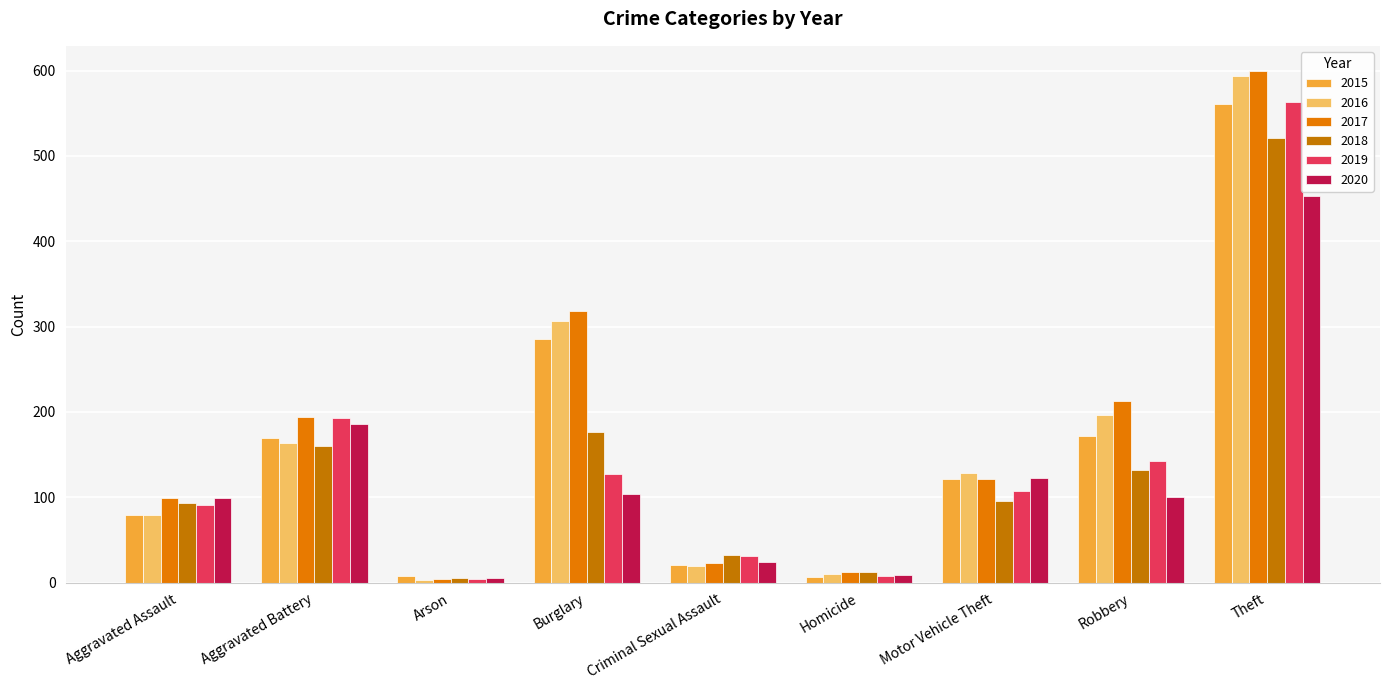

What is the difference between the highest and lowest values at Aggravated Assault?

20